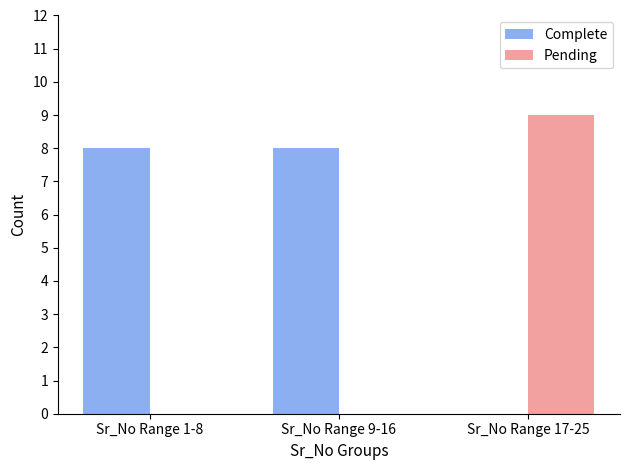

How many data points does each series have?

3